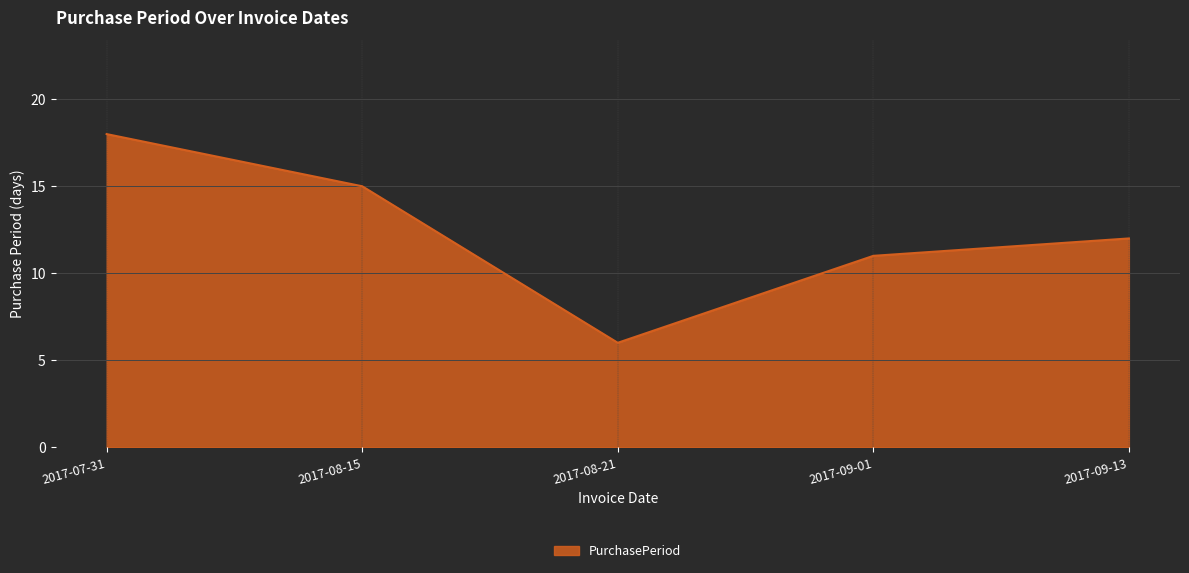

What is the difference between the maximum and minimum values?

12